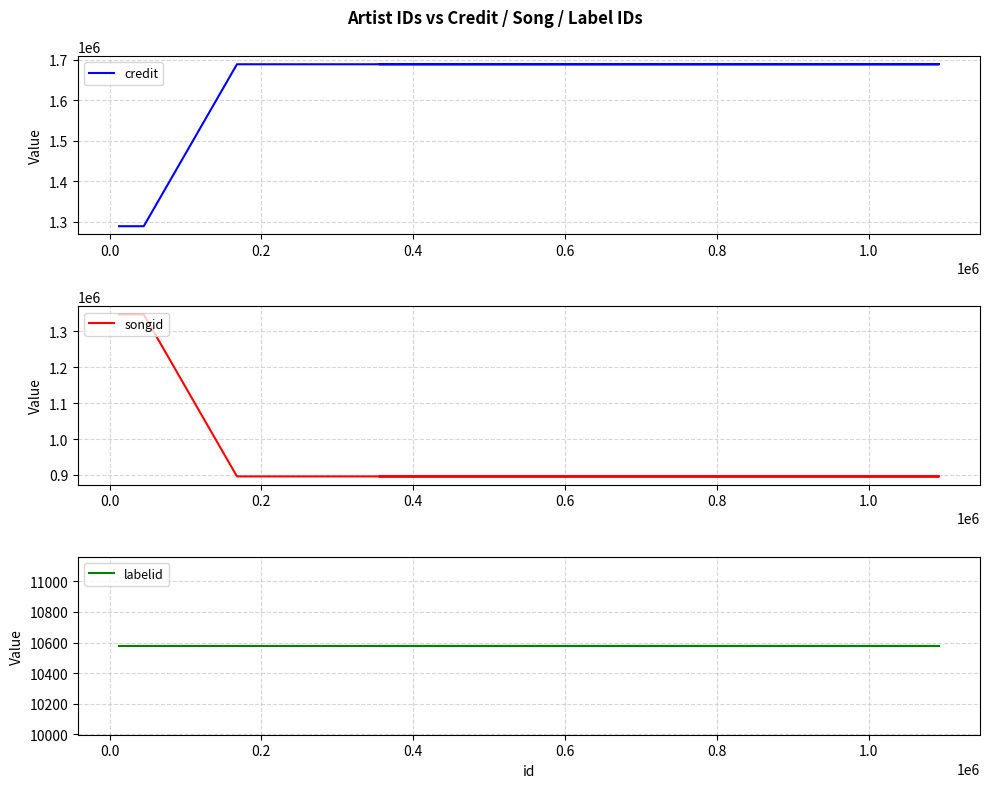

True or false: labelid has a value of 14560 at 0.6.

False